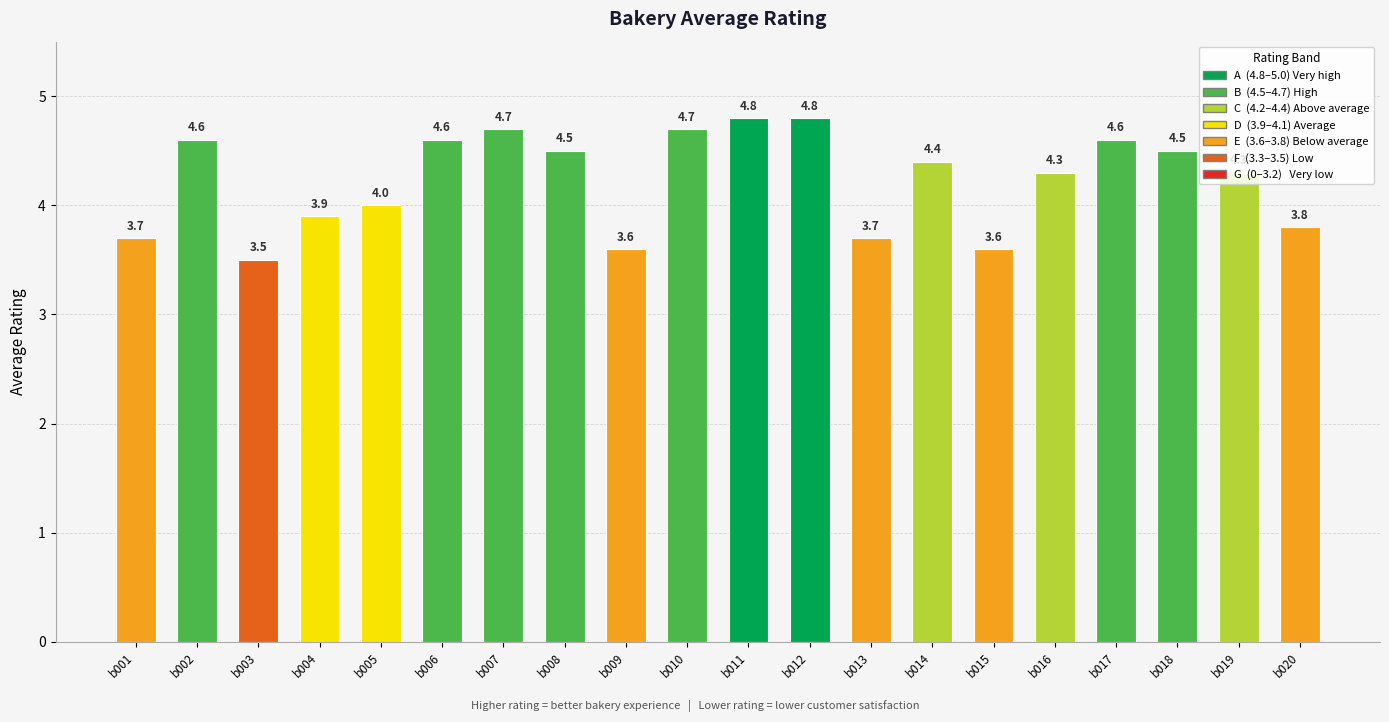

Reading left to right, what are all the values shown in this chart?

b001=3.7	b002=4.6	b003=3.5	b004=3.9	b005=4.0	b006=4.6	b007=4.7	b008=4.5	b009=3.6	b010=4.7	b011=4.8	b012=4.8	b013=3.7	b014=4.4	b015=3.6	b016=4.3	b017=4.6	b018=4.5	b019=4.3	b020=3.8